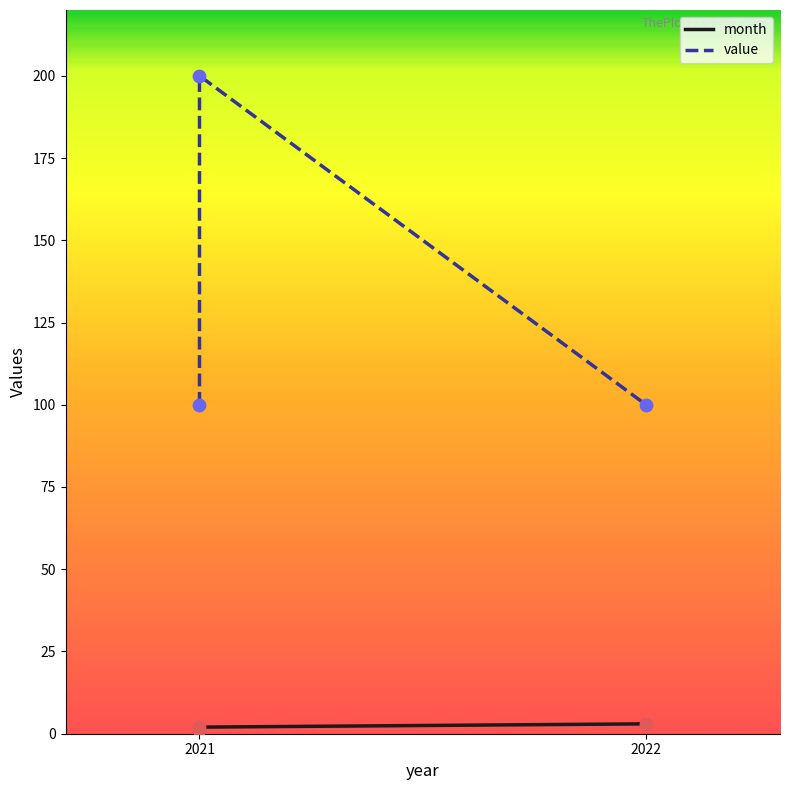

What are all the series names shown in the legend?

month, value